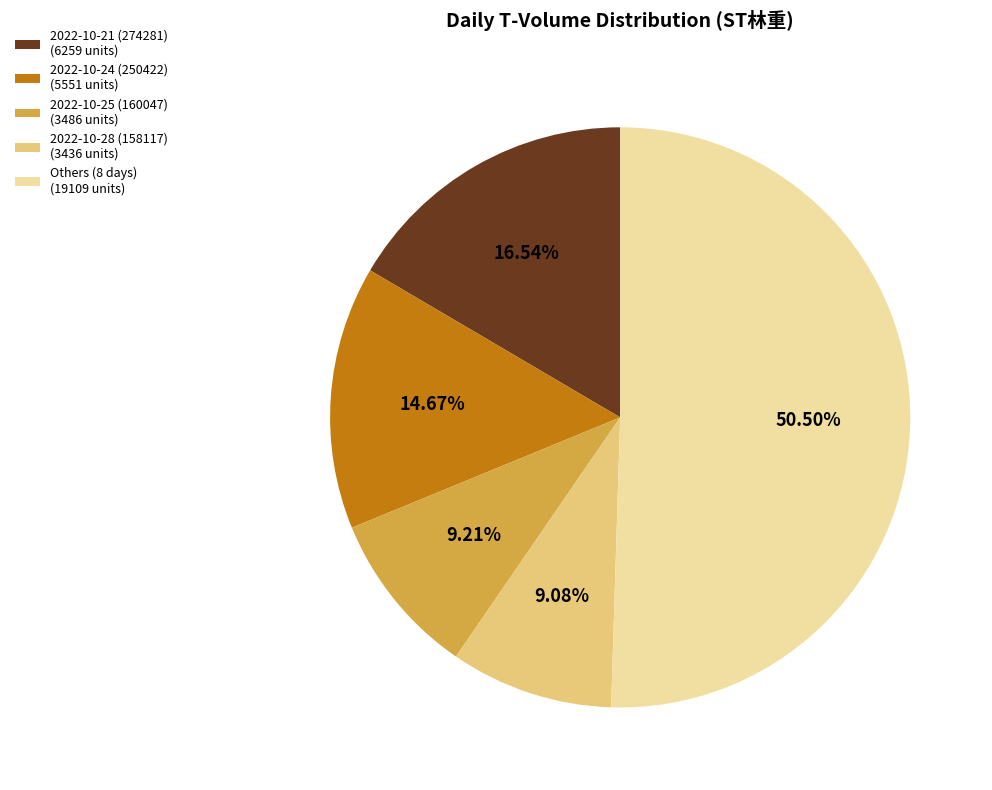

Which has a higher value, Others (8 days) (19109 units) or 2022-10-24 (250422) (5551 units)?

Others (8 days) (19109 units)